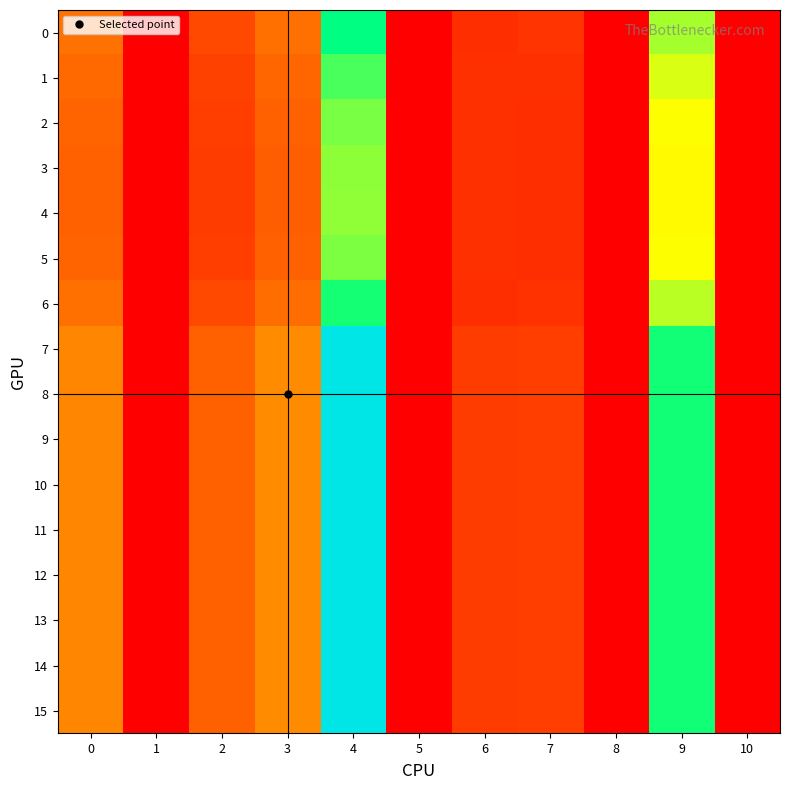

Reading right to left, list all the values displayed in this chart.

0: 10=0.0	9=67.4	8=0.0	7=11.8	6=10.5	5=0.0	4=86.7	3=25.2	2=16.9	1=0.0	0=25.8
1: 10=0.0	9=61.3	8=0.0	7=11.0	6=10.7	5=0.0	4=77.3	3=23.0	2=15.1	1=0.0	0=23.8
2: 10=0.0	9=57.6	8=0.0	7=10.5	6=11.0	5=0.0	4=72.0	3=21.7	2=14.0	1=0.0	0=22.6
3: 10=0.0	9=56.1	8=0.0	7=10.4	6=11.1	5=0.0	4=69.8	3=21.2	2=13.6	1=0.0	0=22.1
4: 10=0.0	9=55.9	8=0.0	7=10.3	6=11.1	5=0.0	4=69.5	3=21.1	2=13.5	1=0.0	0=22.0
5: 10=0.0	9=57.6	8=0.0	7=10.5	6=11.0	5=0.0	4=72.0	3=21.7	2=14.0	1=0.0	0=22.6
6: 10=0.0	9=65.2	8=0.0	7=11.5	6=10.6	5=0.0	4=83.4	3=24.4	2=16.3	1=0.0	0=25.1
7: 10=0.0	9=83.8	8=0.0	7=13.9	6=13.6	5=0.0	4=114.4	3=31.3	2=22.3	1=0.0	0=30.4
8: 10=0.0	9=83.8	8=0.0	7=13.9	6=13.6	5=0.0	4=114.4	3=31.3	2=22.3	1=0.0	0=30.4
9: 10=0.0	9=83.8	8=0.0	7=13.9	6=13.6	5=0.0	4=114.4	3=31.3	2=22.3	1=0.0	0=30.4
10: 10=0.0	9=83.8	8=0.0	7=13.9	6=13.6	5=0.0	4=114.4	3=31.3	2=22.3	1=0.0	0=30.4
11: 10=0.0	9=83.8	8=0.0	7=13.9	6=13.6	5=0.0	4=114.4	3=31.3	2=22.3	1=0.0	0=30.4
12: 10=0.0	9=83.8	8=0.0	7=13.9	6=13.6	5=0.0	4=114.4	3=31.3	2=22.3	1=0.0	0=30.4
13: 10=0.0	9=83.8	8=0.0	7=13.9	6=13.6	5=0.0	4=114.4	3=31.3	2=22.3	1=0.0	0=30.4
14: 10=0.0	9=83.8	8=0.0	7=13.9	6=13.6	5=0.0	4=114.4	3=31.3	2=22.3	1=0.0	0=30.4
15: 10=0.0	9=83.8	8=0.0	7=13.9	6=13.6	5=0.0	4=114.4	3=31.3	2=22.3	1=0.0	0=30.4